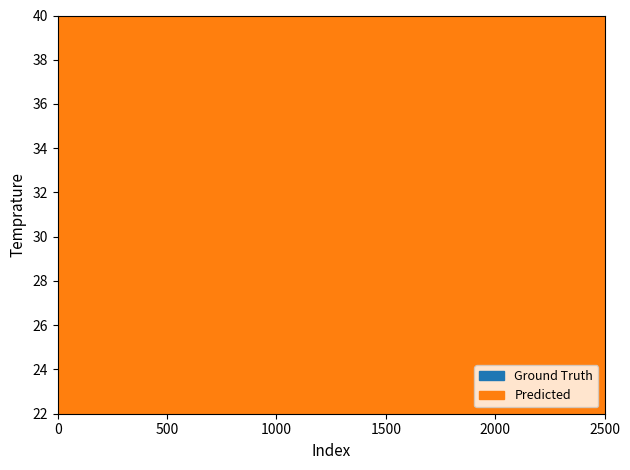

How many data points in Predicted are above 69?

18